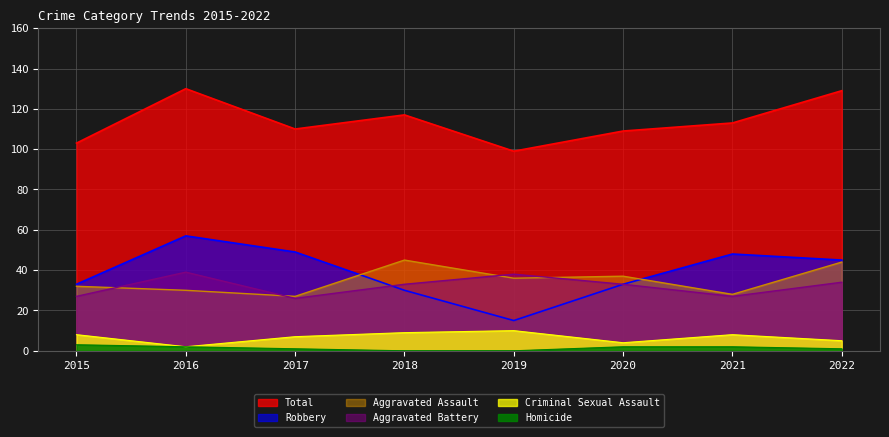

Reading right to left, transcribe all the data shown in this chart.

Aggravated Assault: 2022=44	2021=28	2020=37	2019=36	2018=45	2017=27	2016=30	2015=32
Aggravated Battery: 2022=34	2021=27	2020=33	2019=38	2018=33	2017=26	2016=39	2015=27
Criminal Sexual Assault: 2022=5	2021=8	2020=4	2019=10	2018=9	2017=7	2016=2	2015=8
Homicide: 2022=1	2021=2	2020=2	2019=0	2018=0	2017=1	2016=2	2015=3
Robbery: 2022=45	2021=48	2020=33	2019=15	2018=30	2017=49	2016=57	2015=33
Total: 2022=129	2021=113	2020=109	2019=99	2018=117	2017=110	2016=130	2015=103